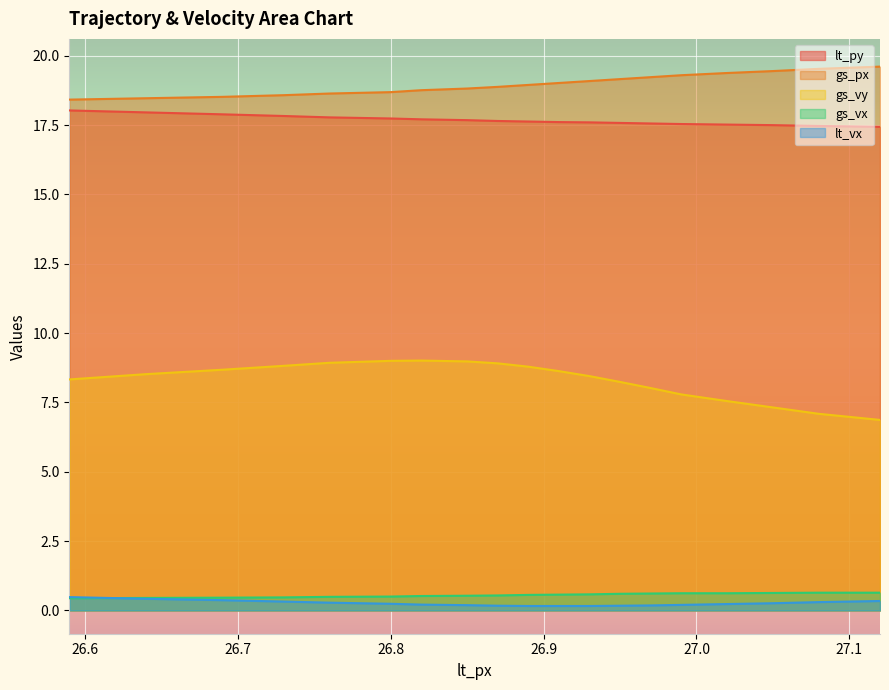

What is the value of the lt_vx point at the 5th from the left?

0.3